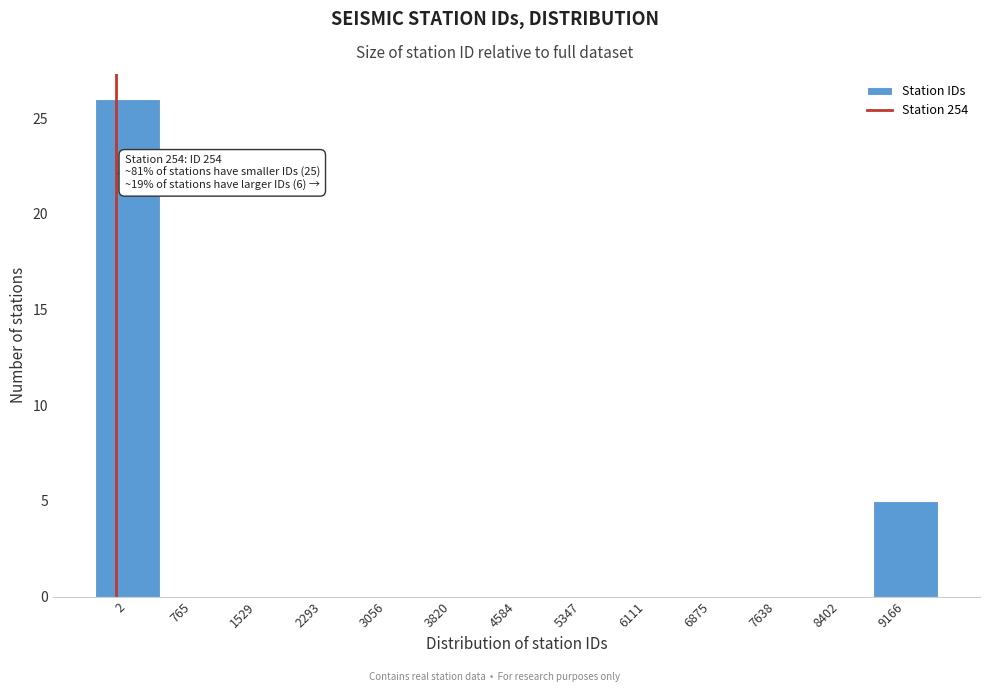

Reading left to right, transcribe all the data shown in this chart.

2=26	765=0	1529=0	2293=0	3056=0	3820=0	4584=0	5347=0	6111=0	6875=0	7638=0	8402=0	9166=5